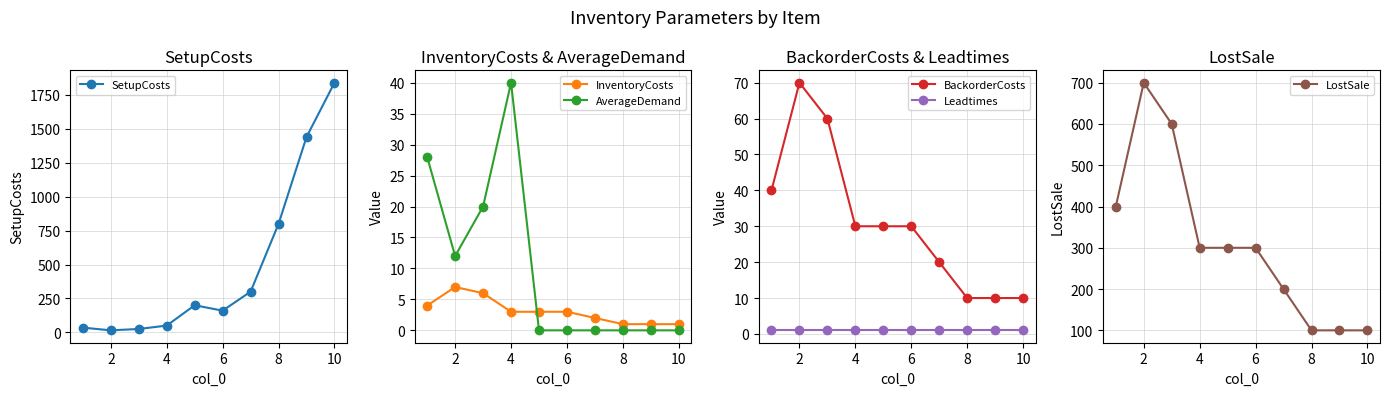

What is the difference between the second highest and minimum values in the BackorderCosts series?

50